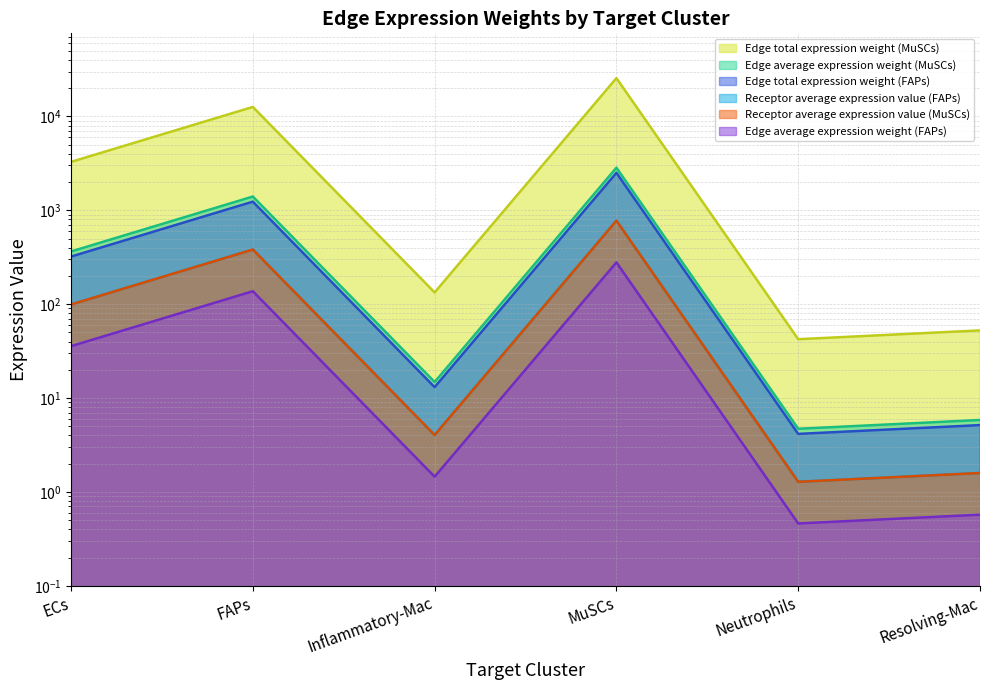

Which category has the highest value in the Edge total expression weight (MuSCs) series?

MuSCs